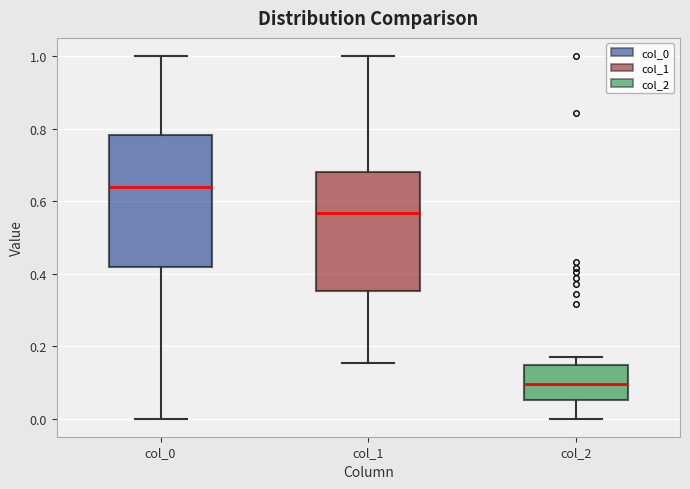

Which box has the highest median line?

col_0